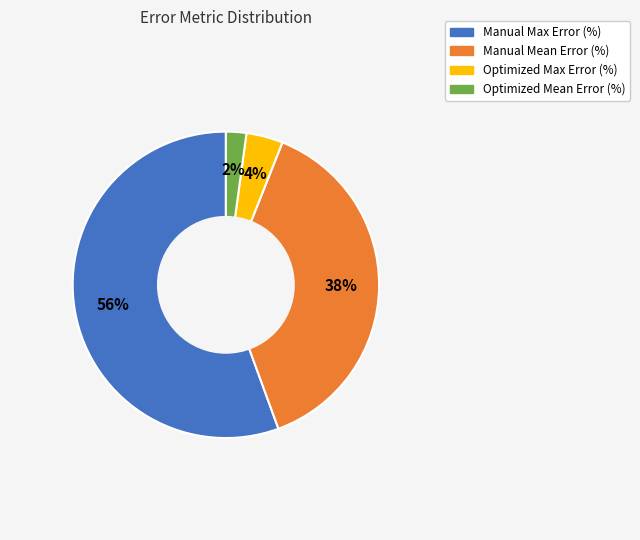

Which slice represents more than half of the pie?

Manual Max Error (%)